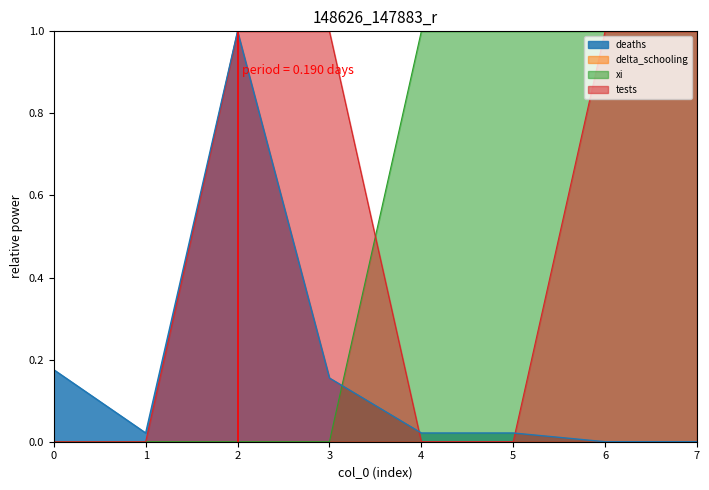

How many lines are shown in the chart?

4